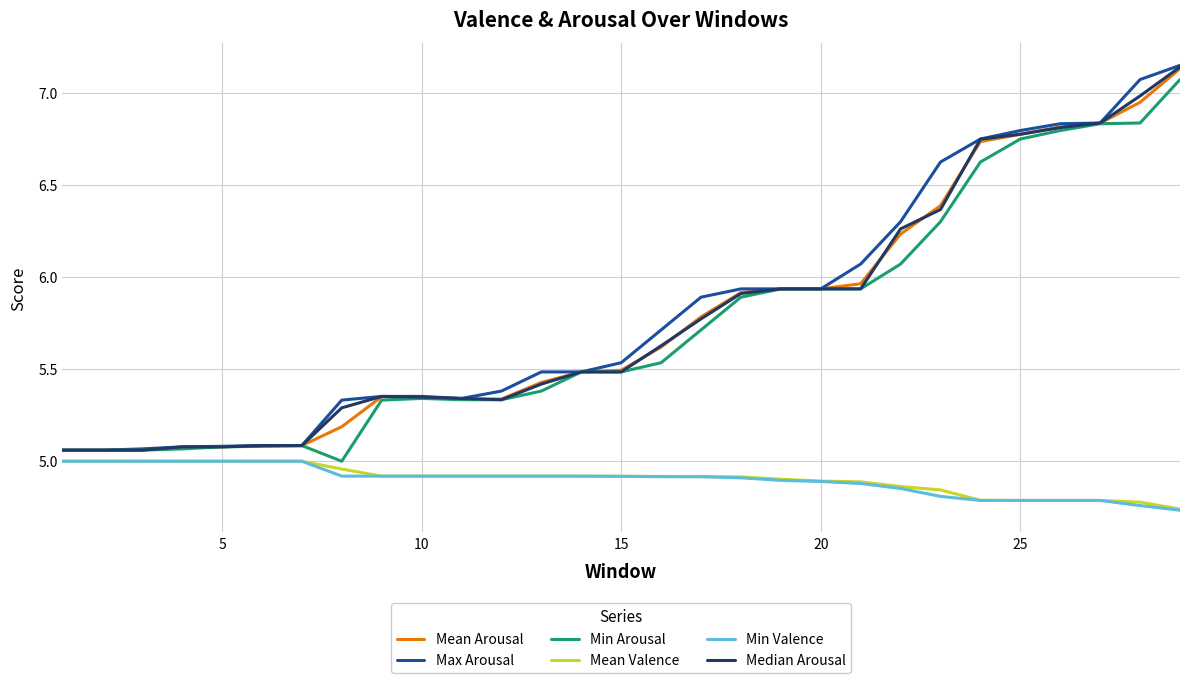

True or false: Mean Valence and Max Arousal cross at least once.

False